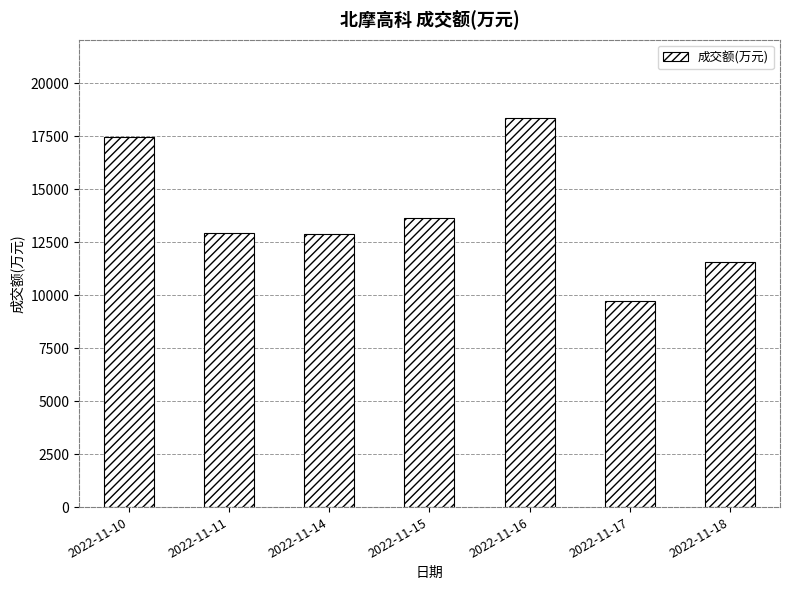

Between 2022-11-10 and 2022-11-14, which is larger?

2022-11-10